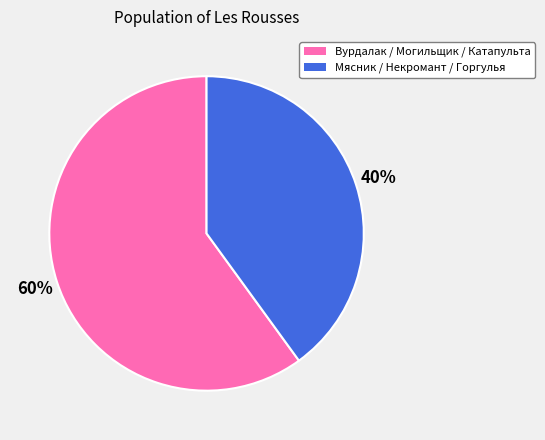

Does any single category account for the majority?

Yes